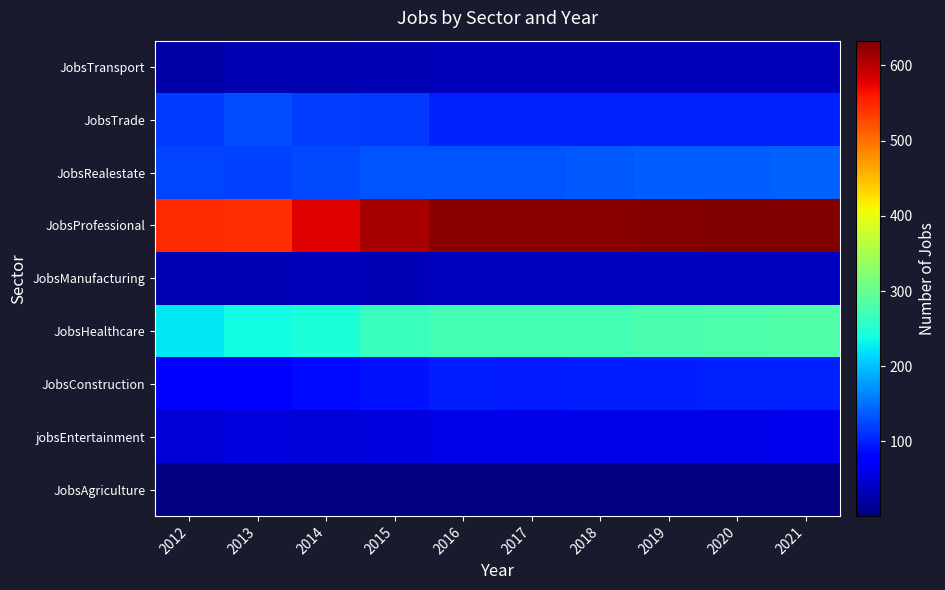

Between 2018 and 2020, which series saw the biggest shift?

JobsHealthcare